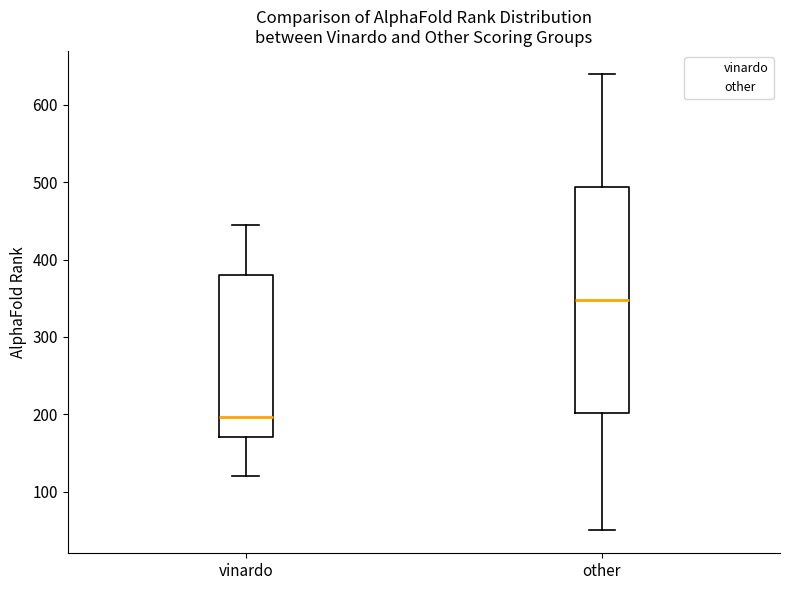

Where is the lower edge of the box for vinardo on the y-axis? The values are not printed on the chart, so give them approximately, as read against the axis.

170